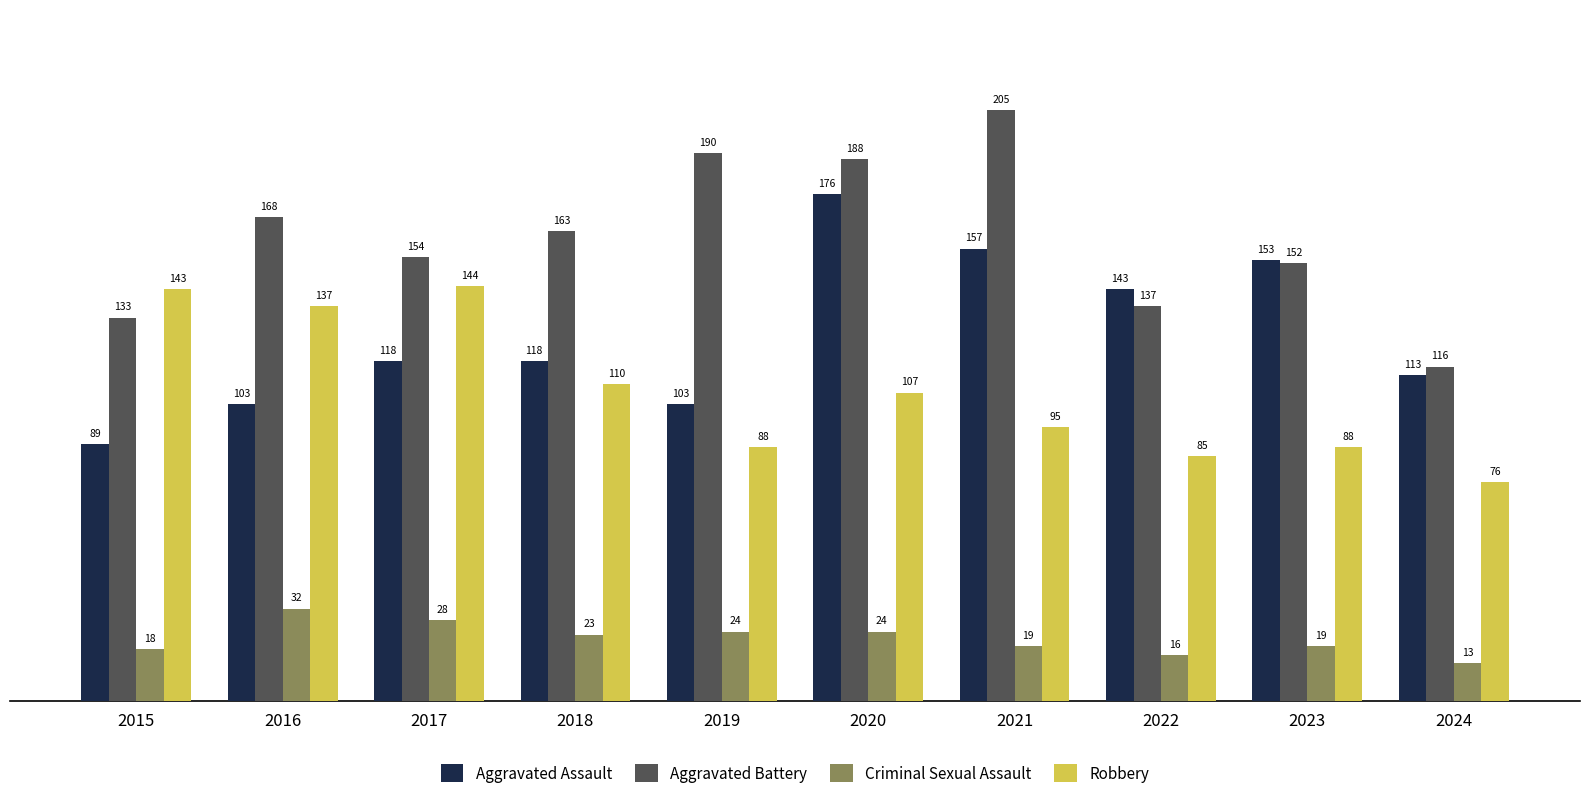

How many bars are there in total?

40